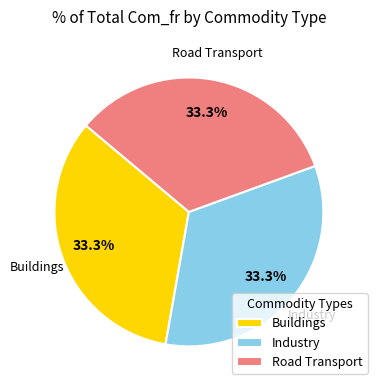

Is there a majority slice in this chart?

No